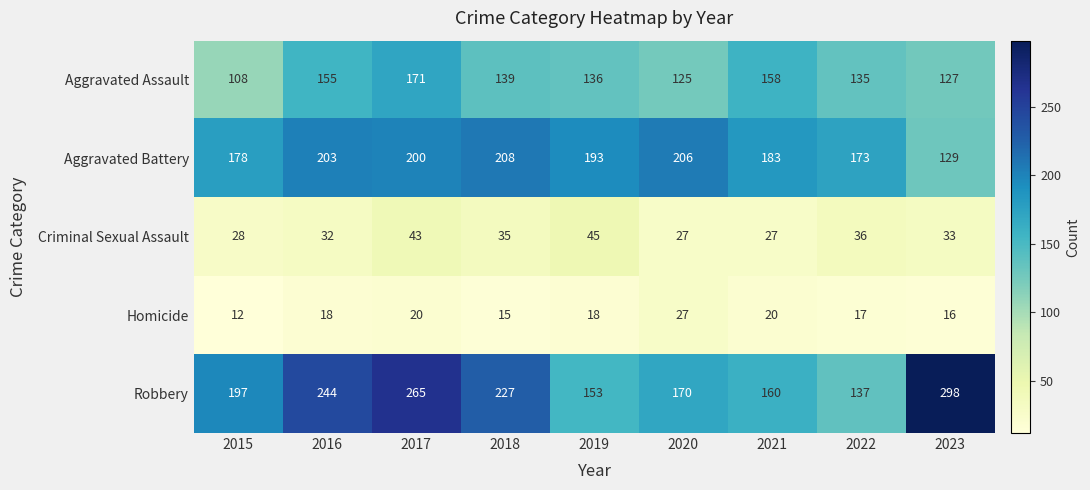

Which series has the largest total across all categories?

Robbery